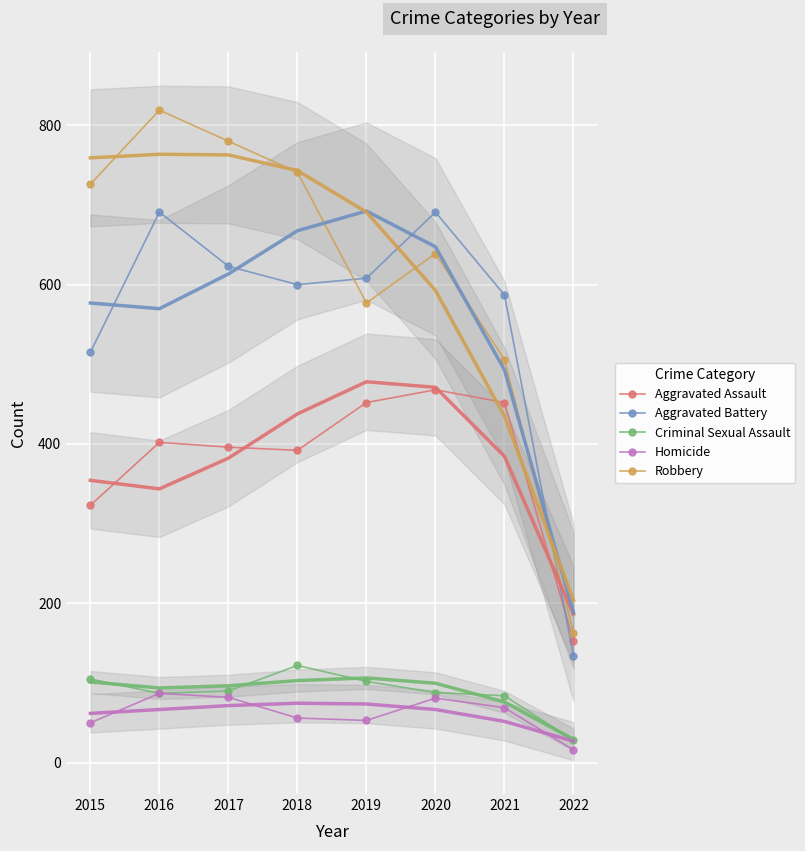

Which series changed the most between 2018 and 2020?

Robbery